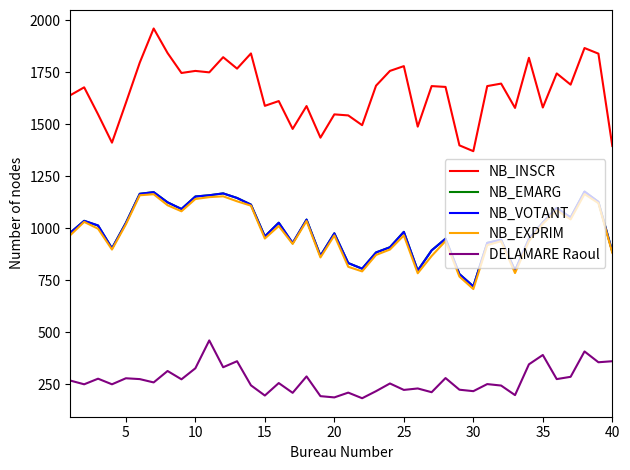

Which series has the widest spread of values?

NB_INSCR